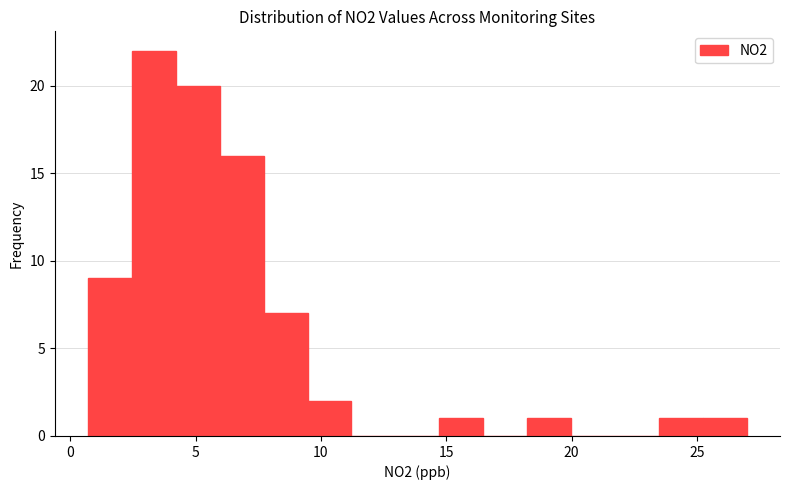

Read against the x-axis, roughly where is the centre of the tallest bar?

3.5